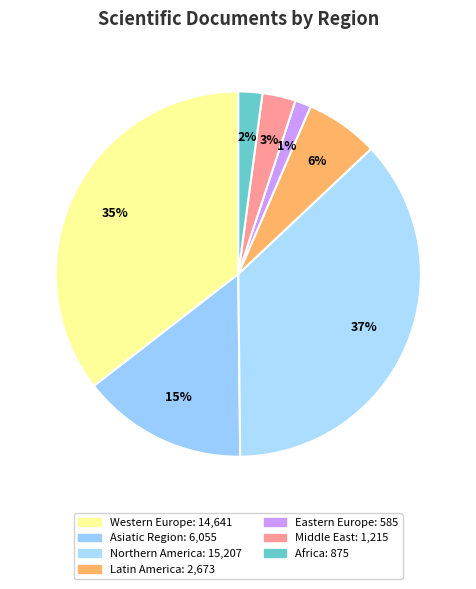

Does Northern America account for over 50% of the chart?

No